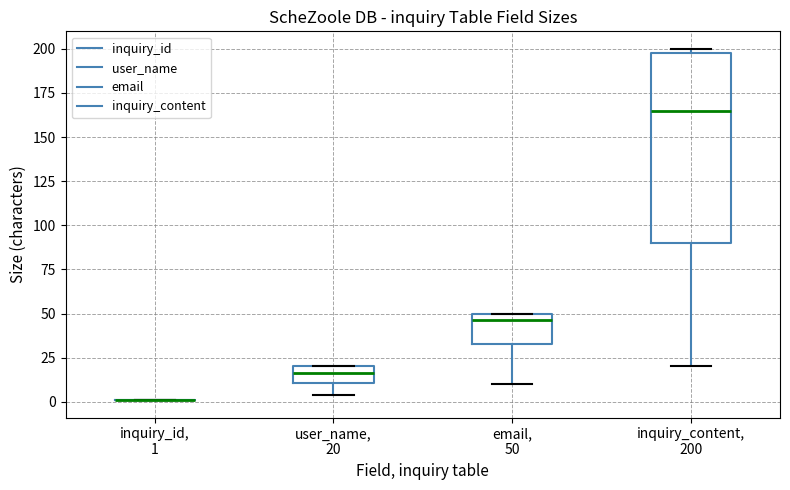

Where does the lower whisker of the box for inquiry_content, 200 end on the y-axis? The values are not printed on the chart, so give them approximately, as read against the axis.

20